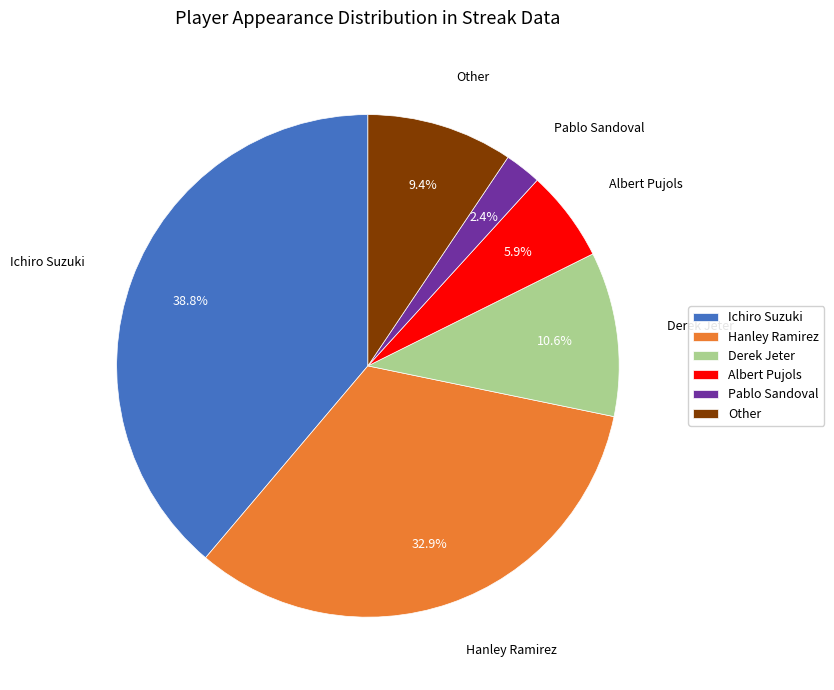

To the nearest percent, what is the combined percentage of Other and Ichiro Suzuki?

48%